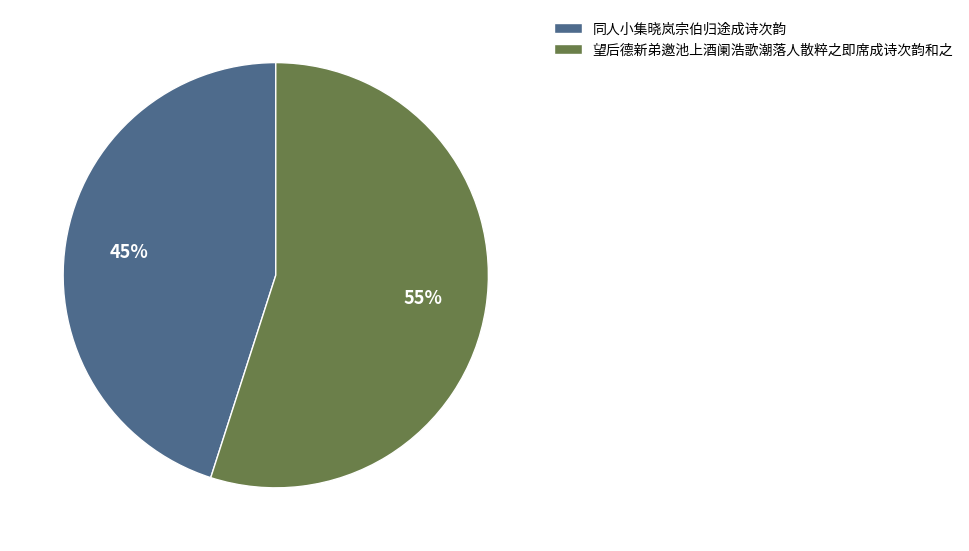

True or false: 望后德新弟邀池上酒阑浩歌潮落人散粹之即席成诗次韵和之 accounts for 44% of the total.

False